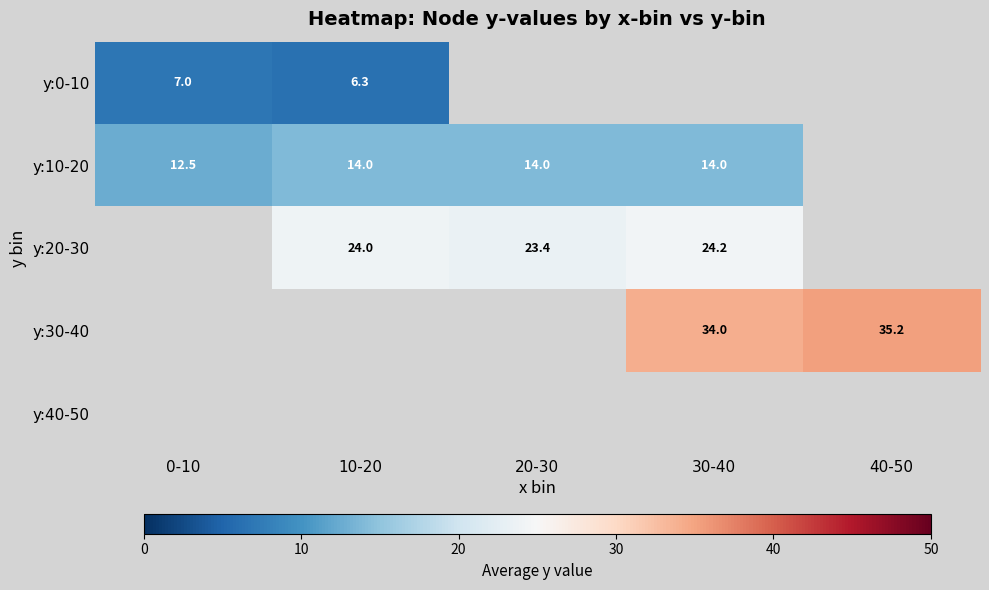

The y:20-30 series shows 24.2 at 30-40. True or false?

True